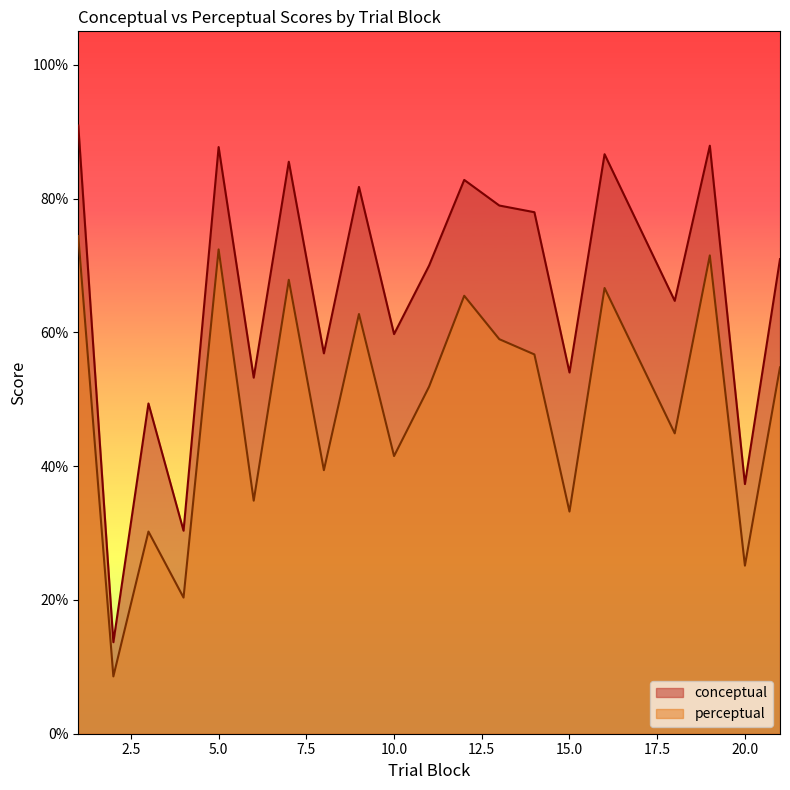

What is the value of the perceptual point at the 13th from the left?

59.0